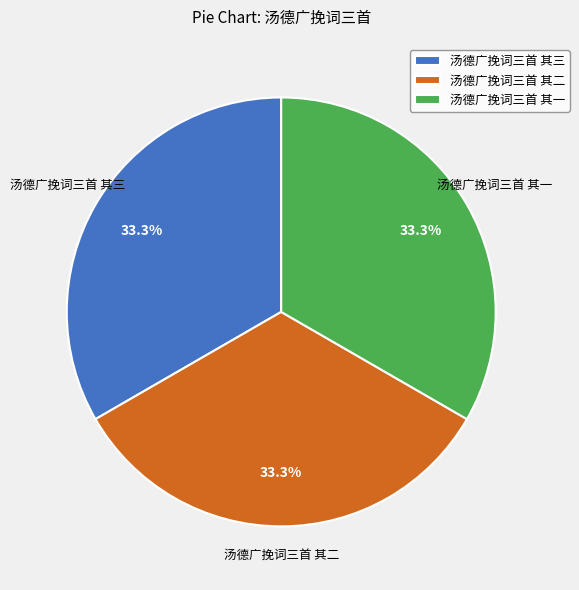

True or false: 汤德广挽词三首 其二 accounts for 21% of the total.

False